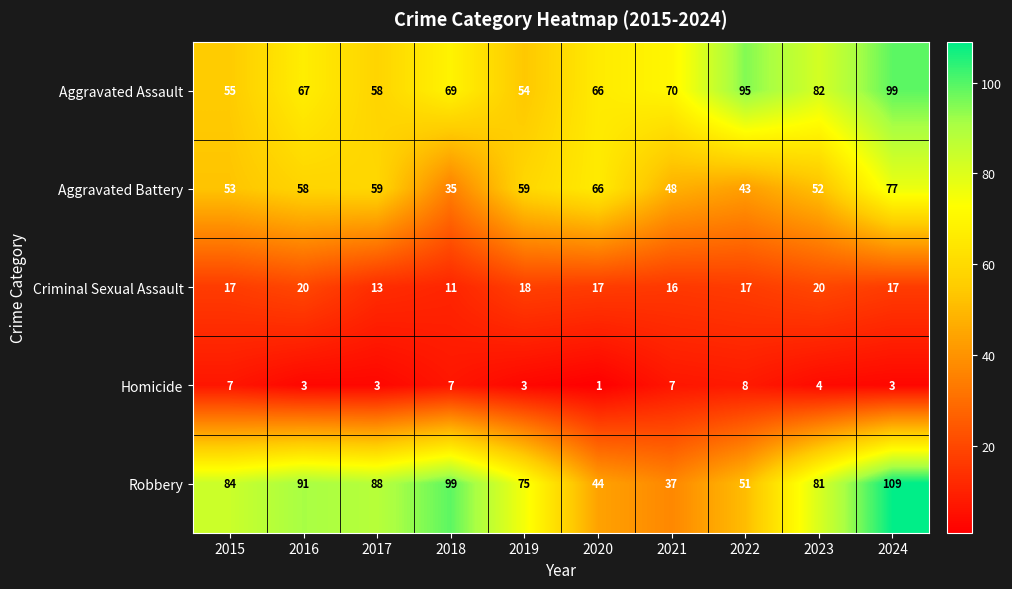

At which category does the chart reach its minimum across all series?

2020